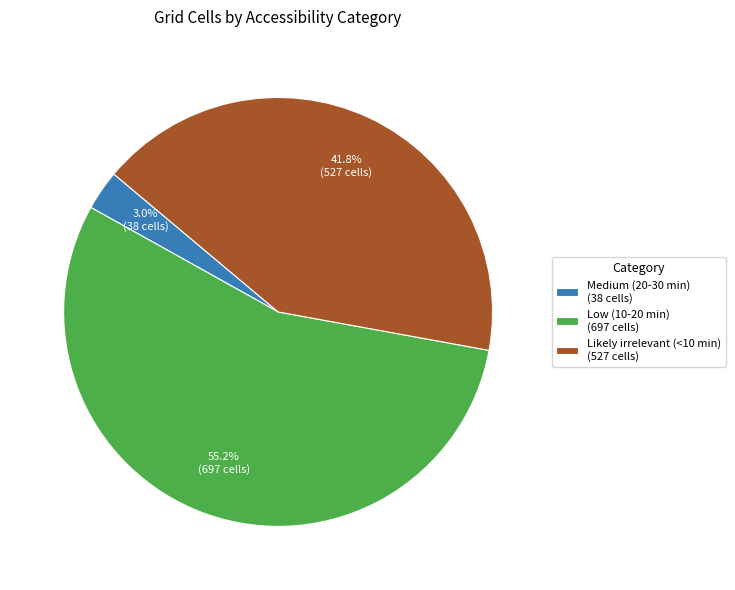

To the nearest percent, what is the average slice percentage?

33%